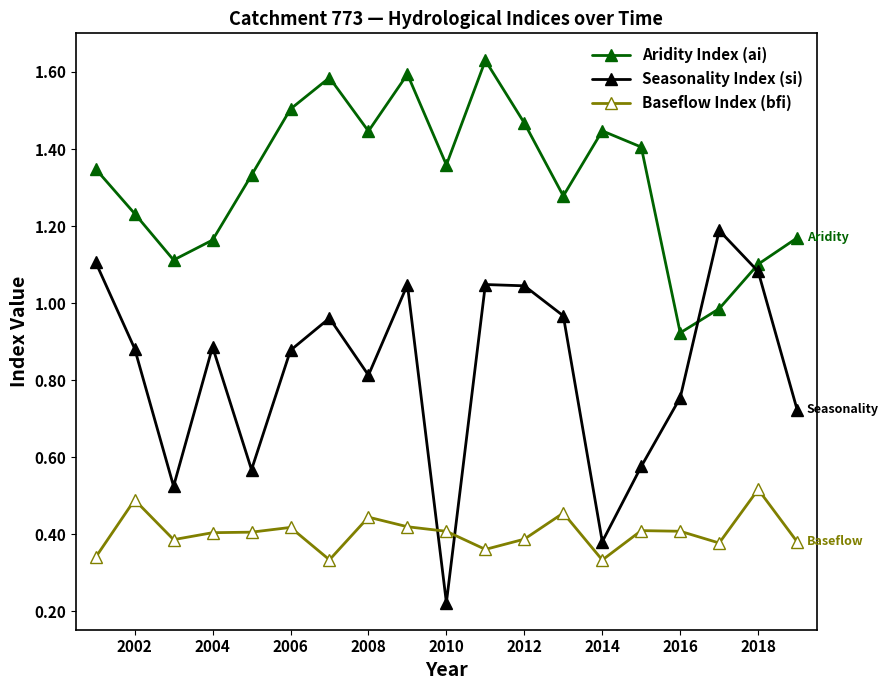

In Baseflow Index (bfi), how many points are higher than both neighbors (excluding endpoints)?

6